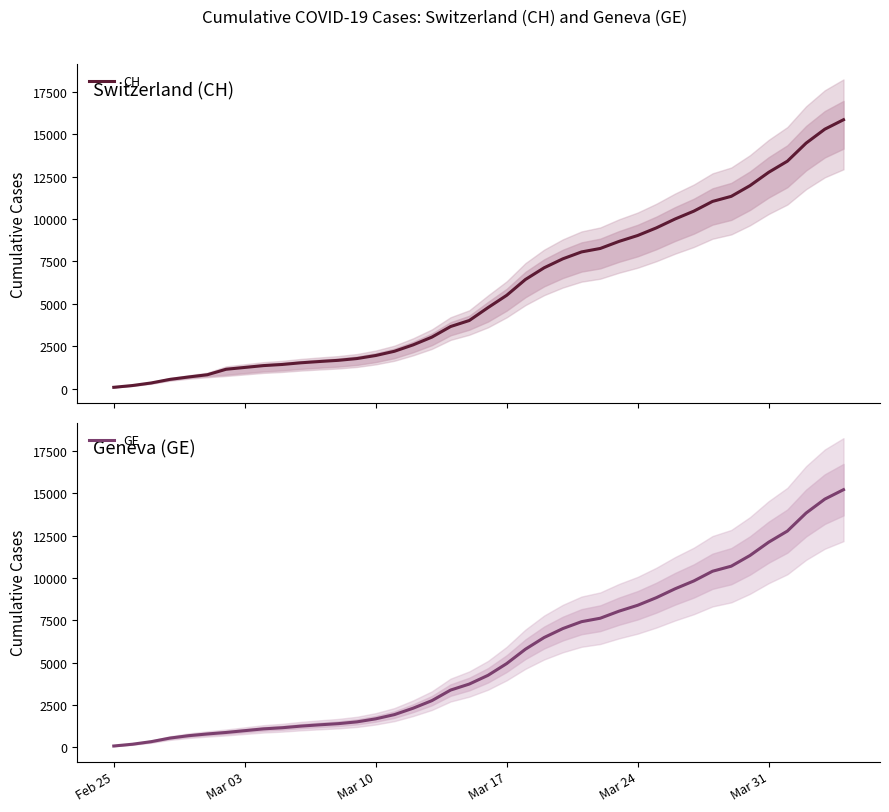

Which category has the lowest value in the GE series?

Feb 25